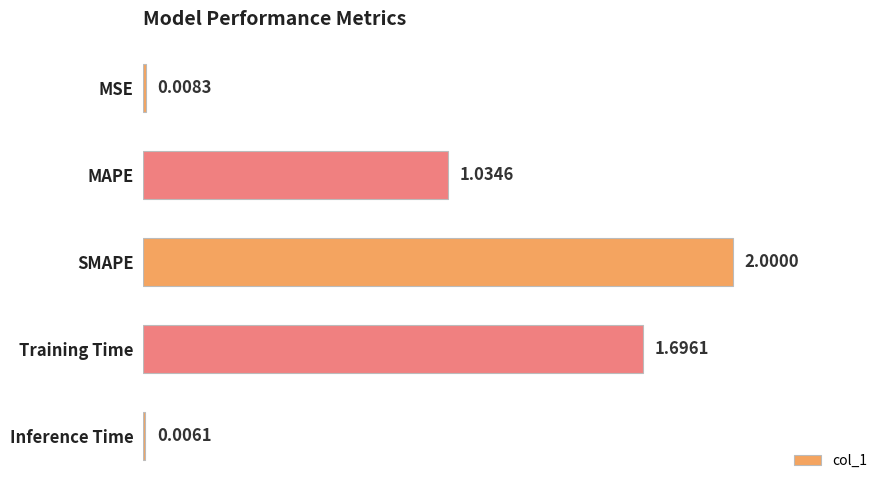

Where is the data nearest to the value 1?

MAPE